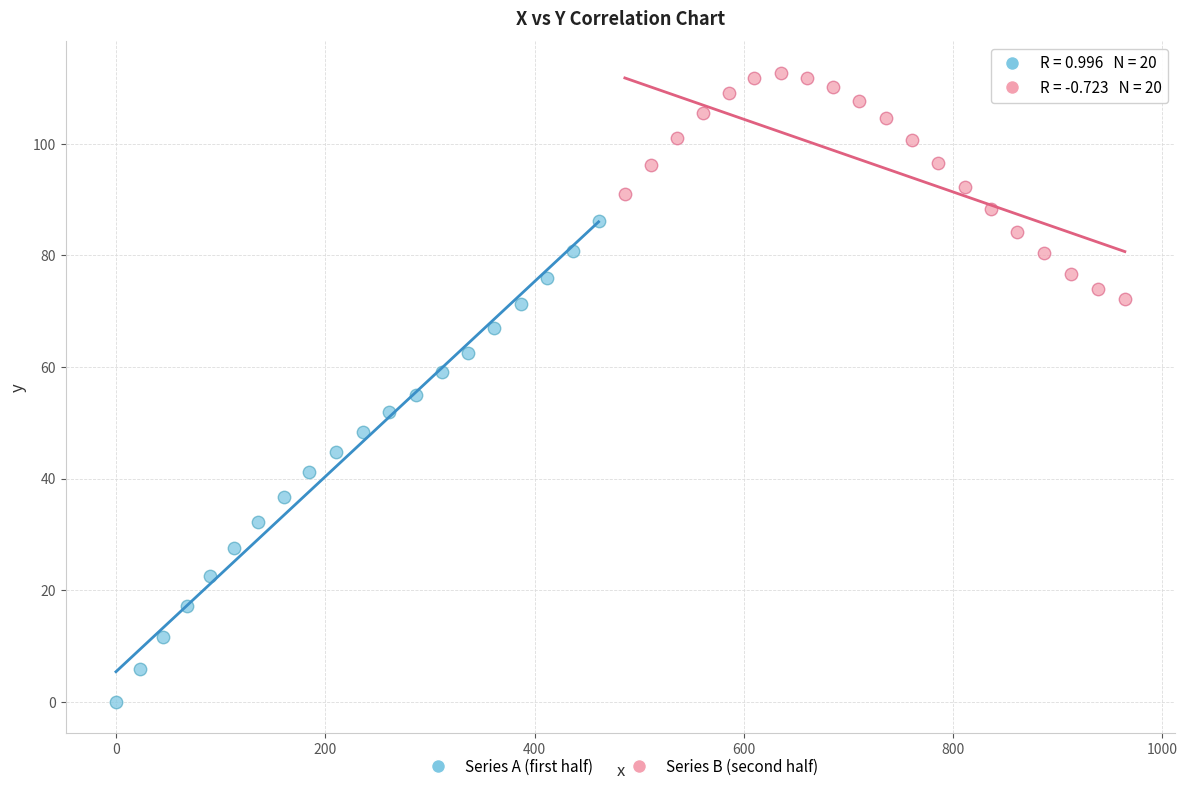

Which series reaches the minimum Y coordinate?

Series A (first half)